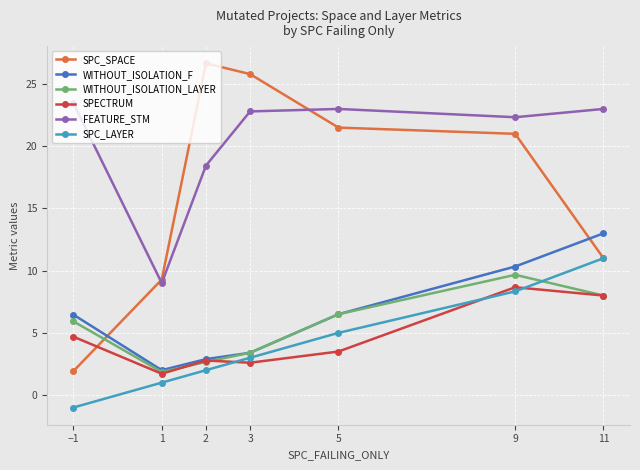

What is the spread (max minus min) of values at 5?

19.5